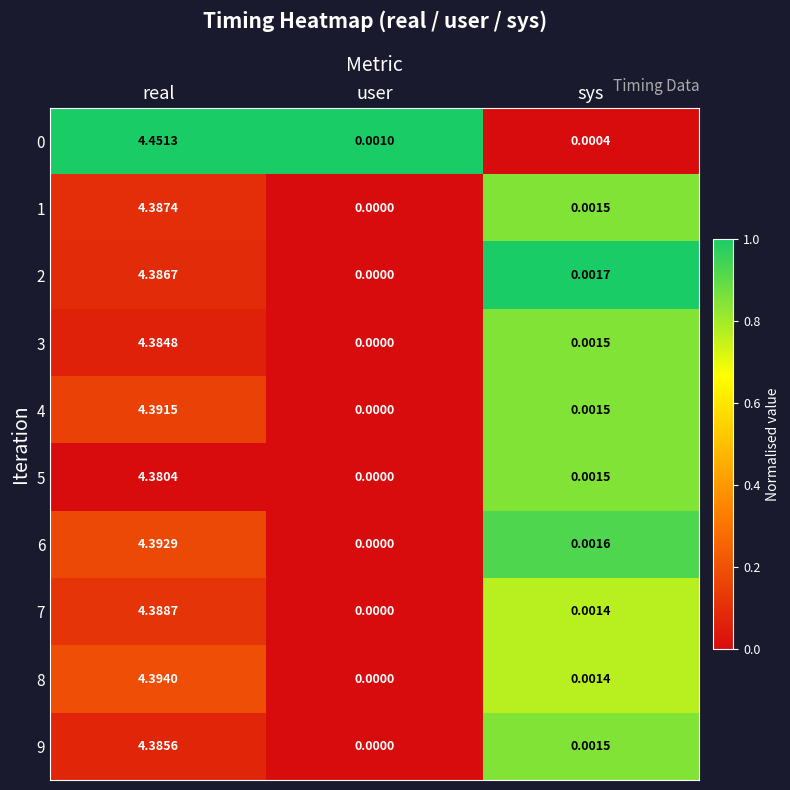

At which label does 6 reach its peak?

real